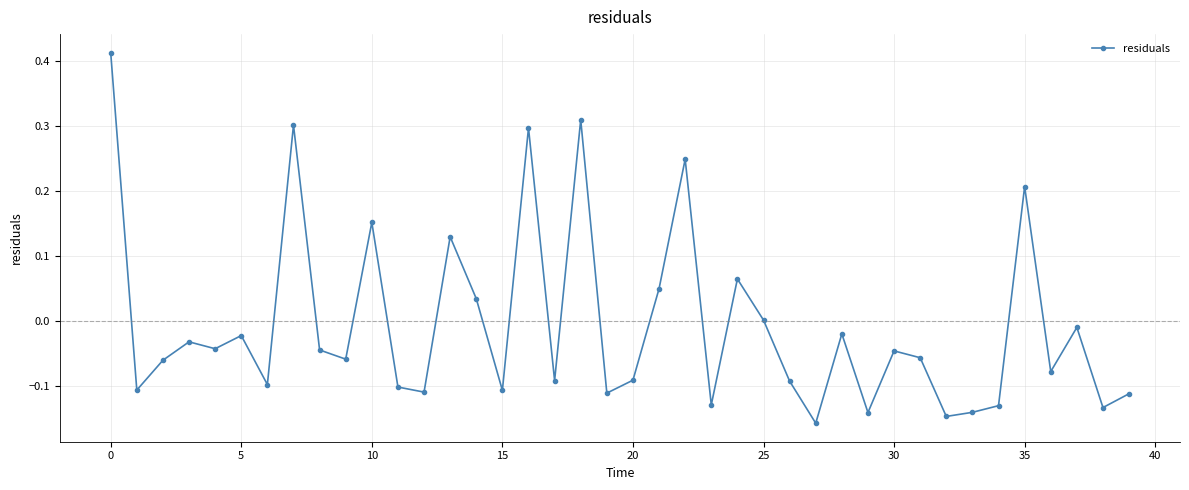

True or false: the data has more than 0 interior local peaks.

True